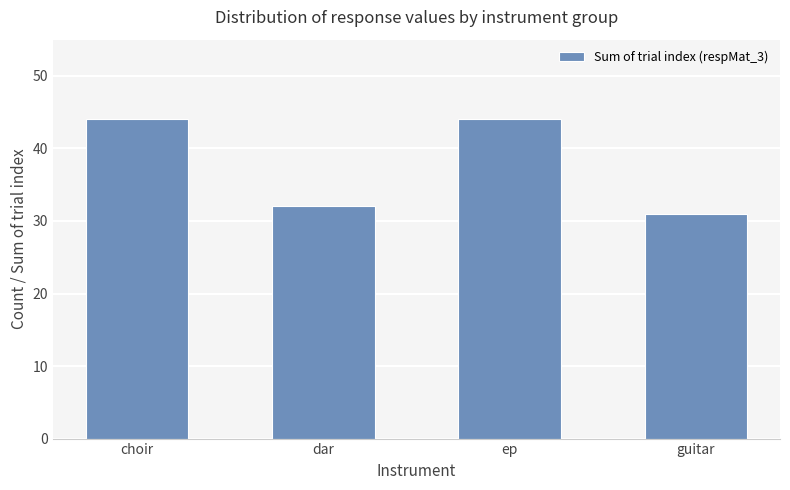

Reading left to right, transcribe all the data shown in this chart.

44	32	44	31